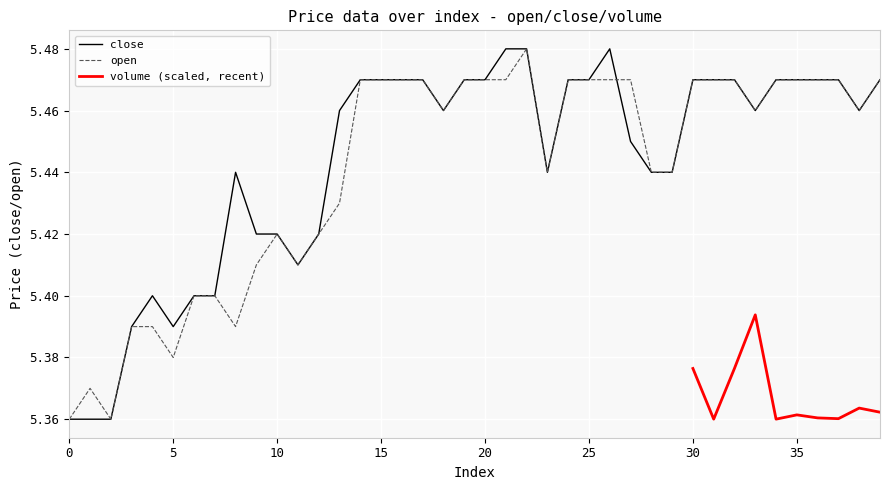

The value of open at 28 is 3.3. True or false?

False